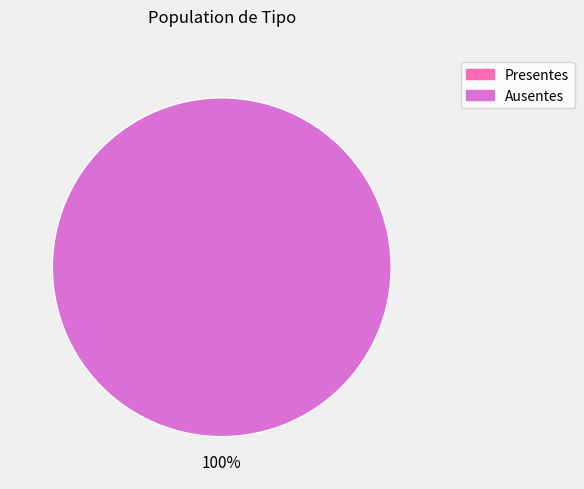

Is there a majority slice in this chart?

Yes